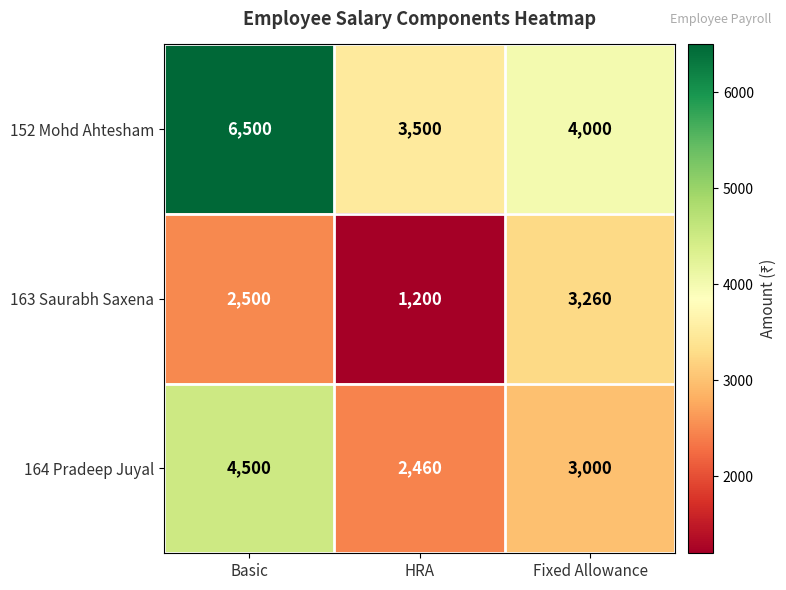

What is the difference between the 152 Mohd Ahtesham values at Fixed Allowance and Basic?

2500